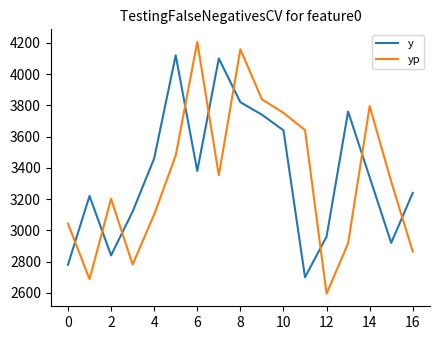

Which series has the largest range (max minus min)?

yp